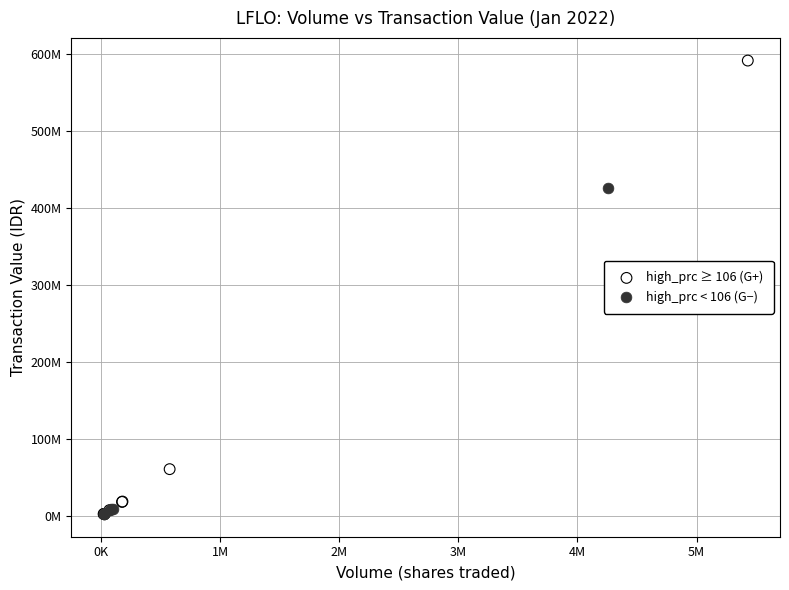

Which series has the widest spread of Y values?

high_prc ≥ 106 (G+)